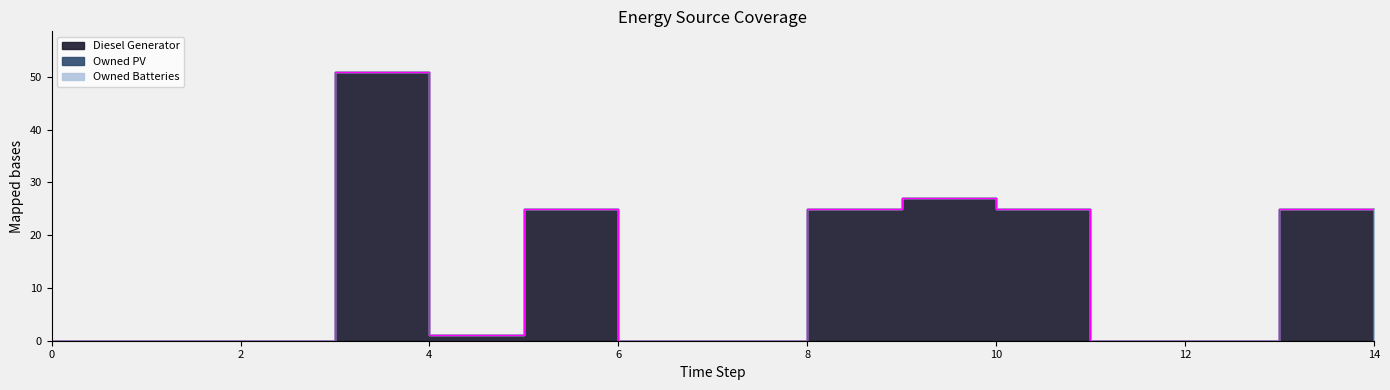

Which series changed the most between 6 and 14?

Diesel Generator